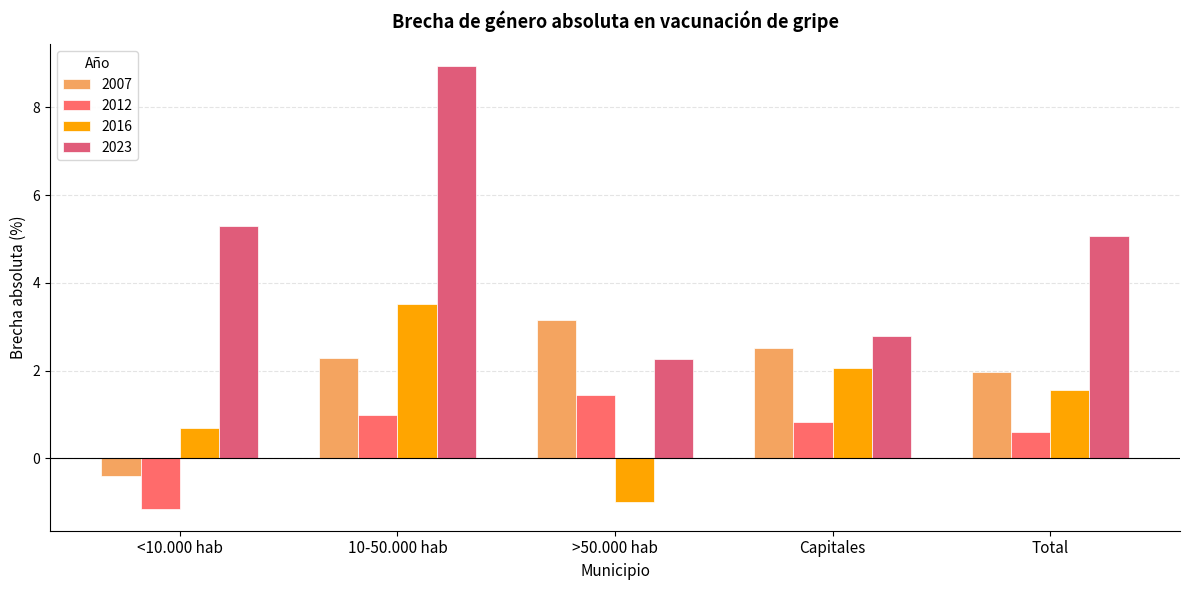

What is the value of the 2012 bar at the 1st from the left?

-1.1